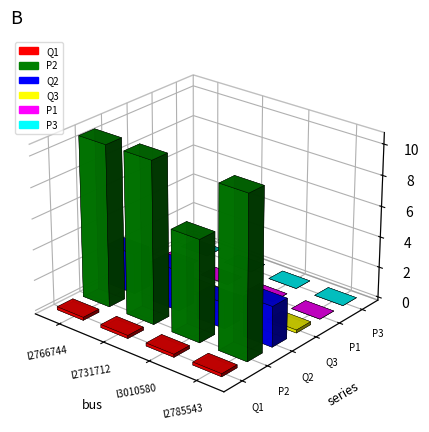

What position from the left is l2766744?

1